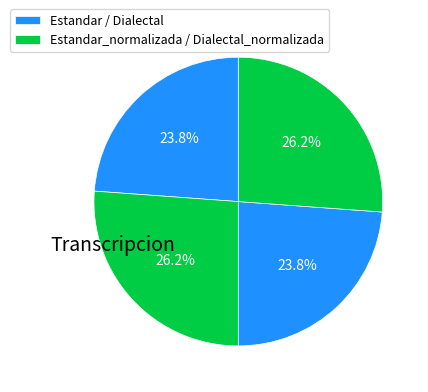

How many slices are in this pie chart?

4